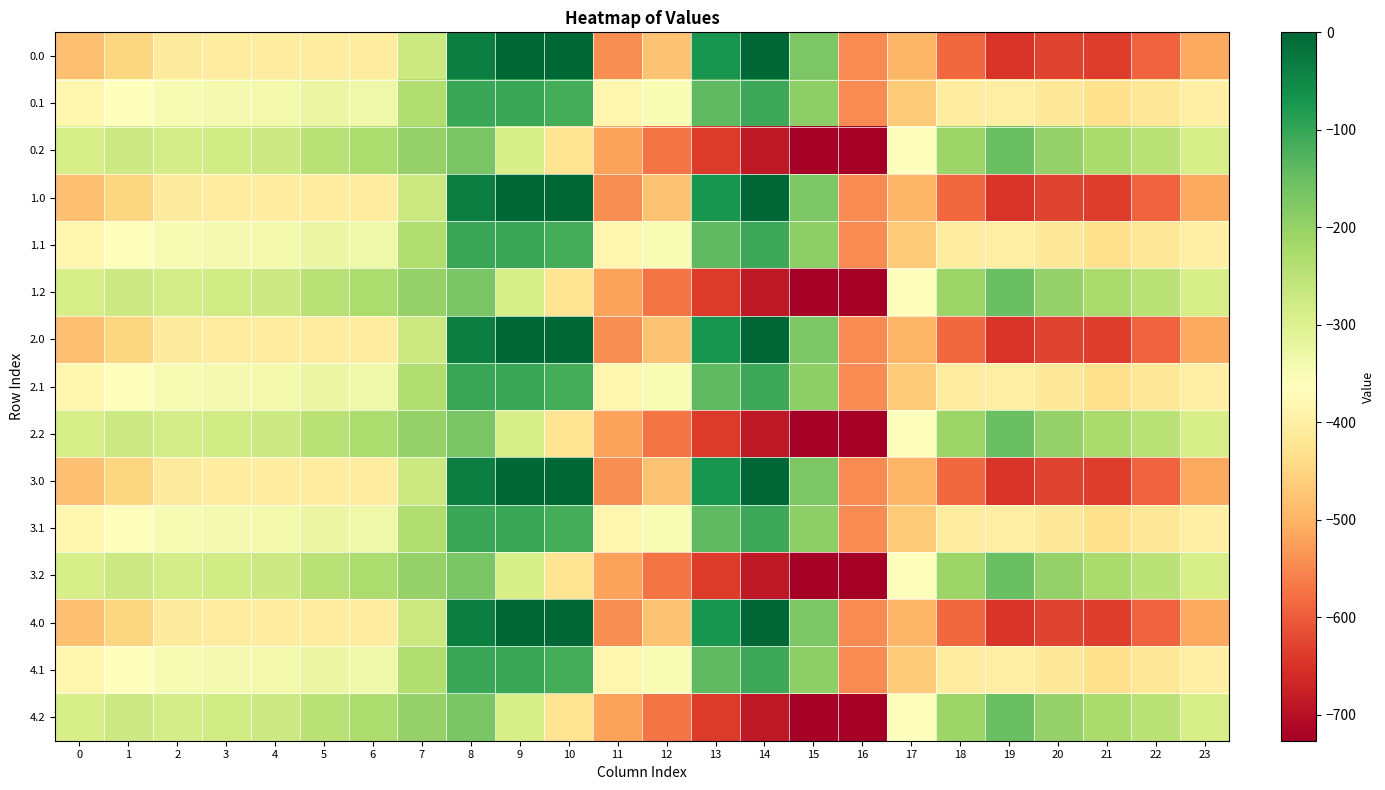

Count the number of categories in the chart.

24